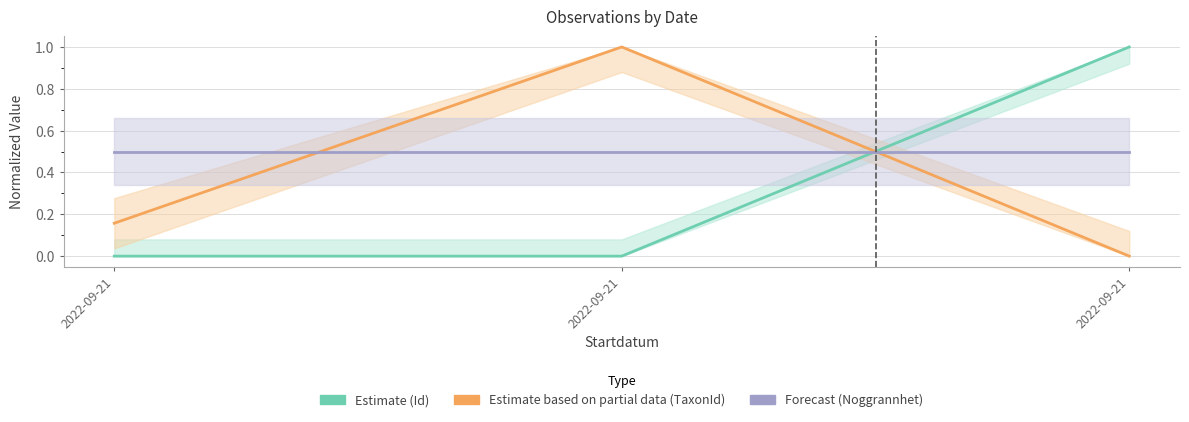

At which category does the chart reach its minimum across all series?

2022-09-21